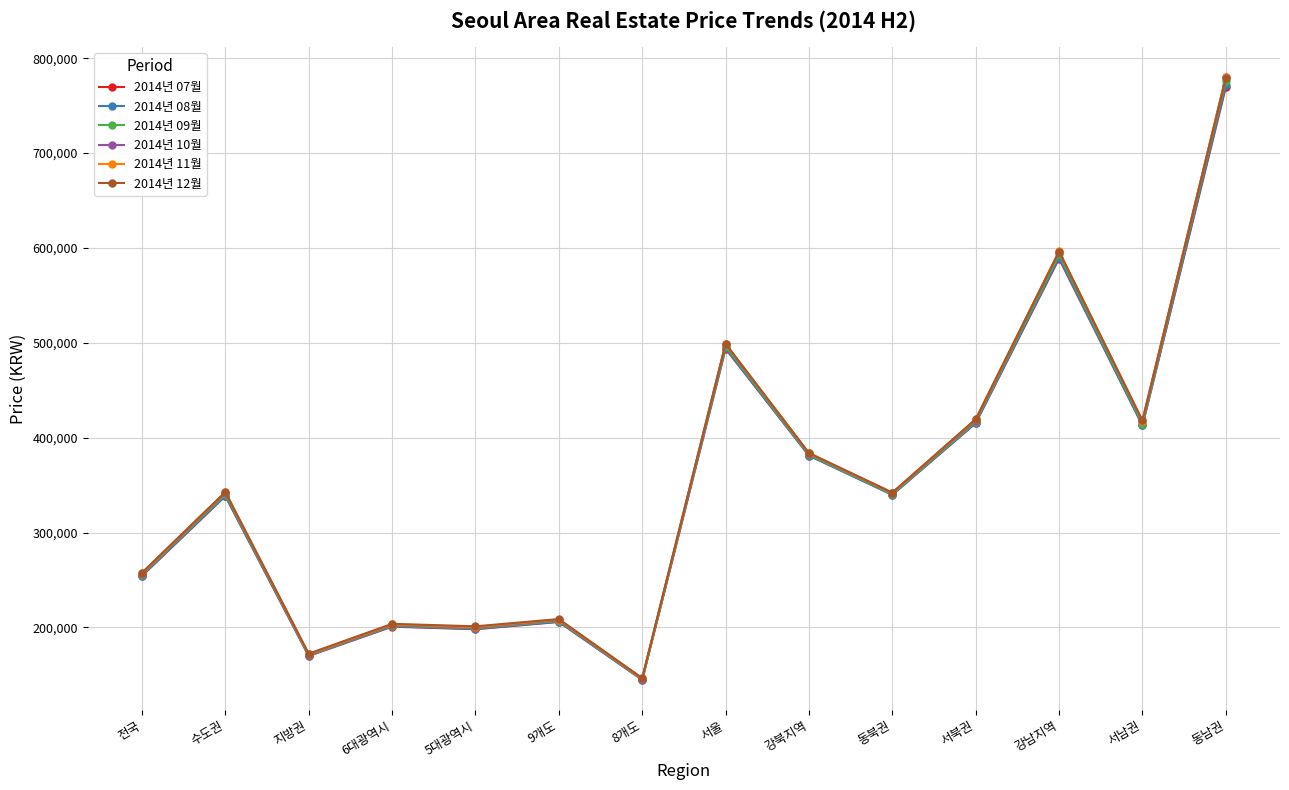

True or false: 2014년 09월 has more than 1 interior local peaks.

True